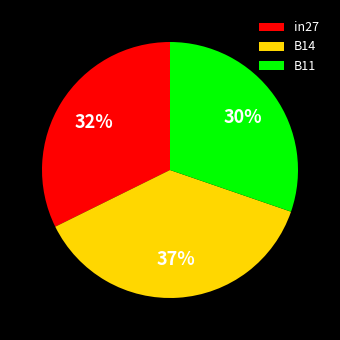

What percentage is the in27 slice, to the nearest percent?

32%